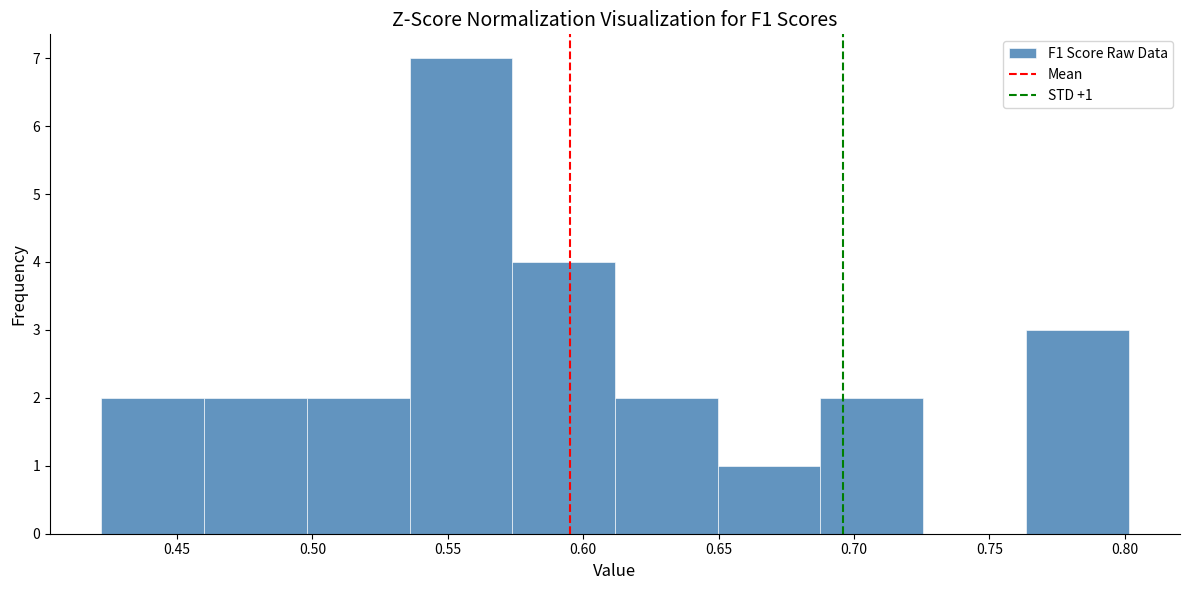

Over which range of the x-axis is the bar tallest?

0.535 to 0.575